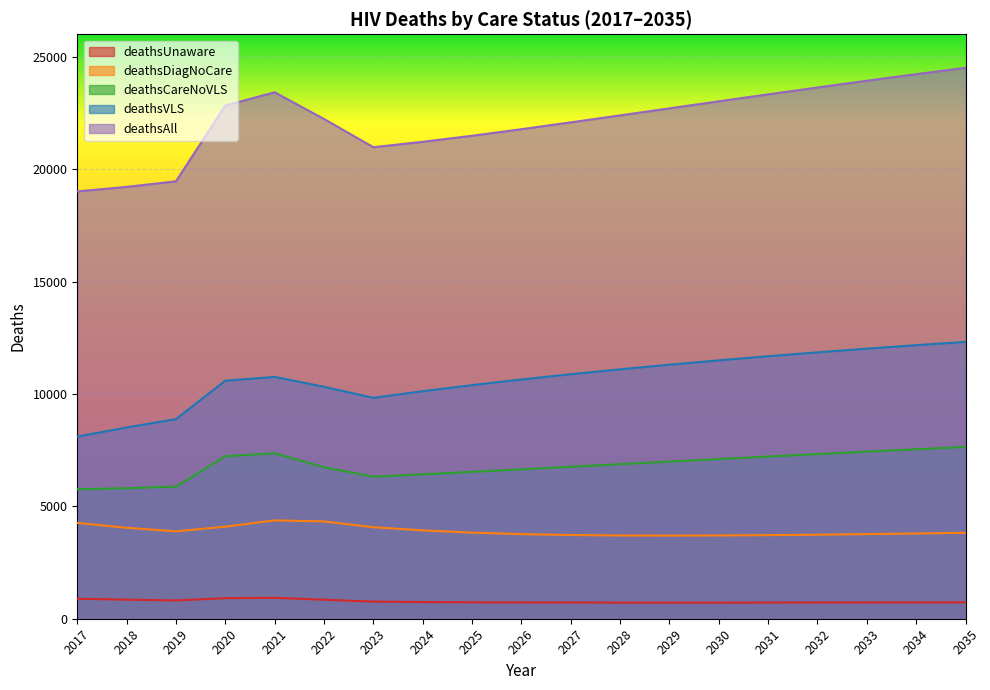

What is the sum of all deathsUnaware values?

14686